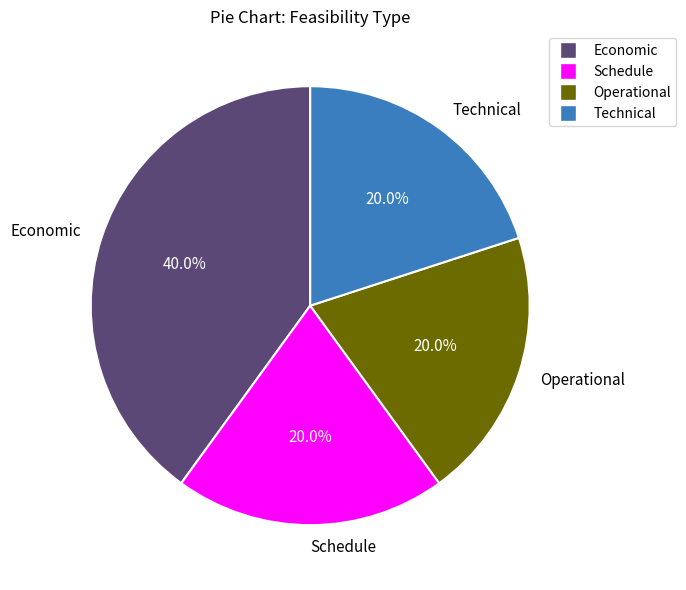

True or false: Economic accounts for 40% of the total.

True